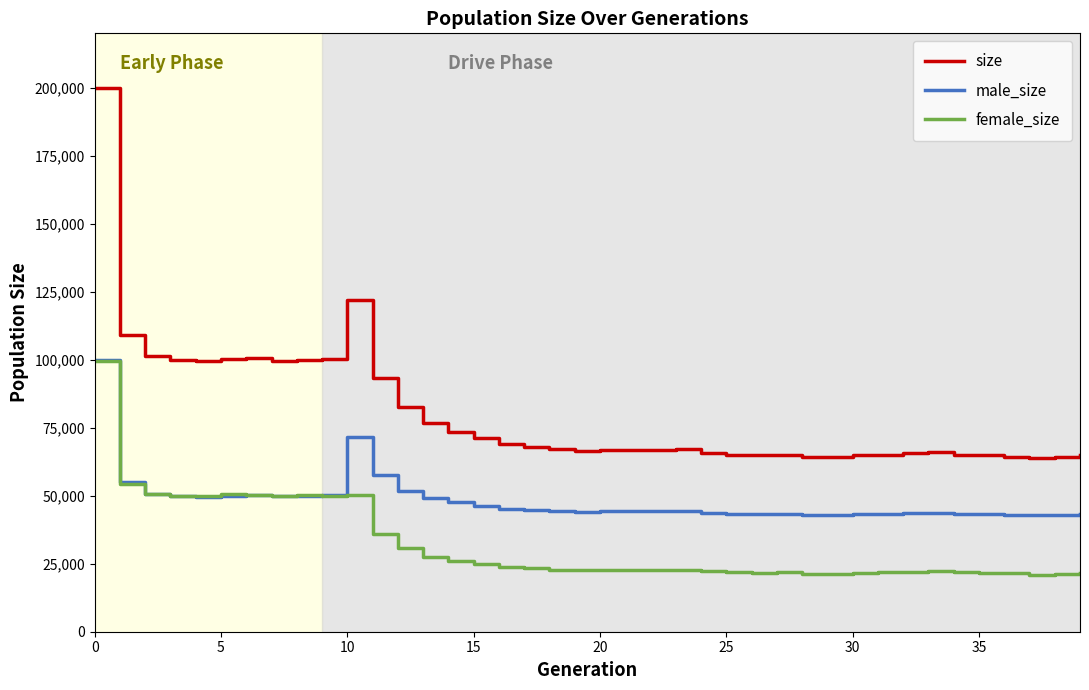

Which series has the largest total across all categories?

size